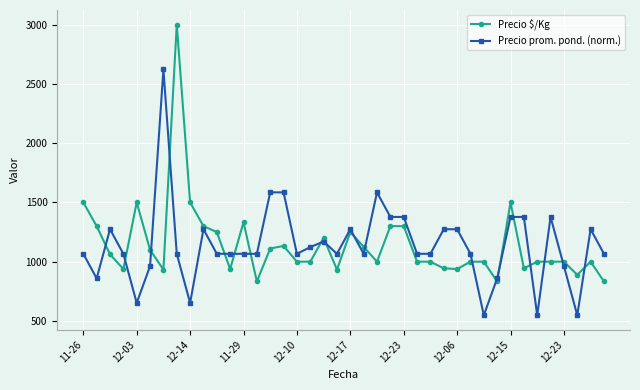

What is the smallest value displayed?

548.2